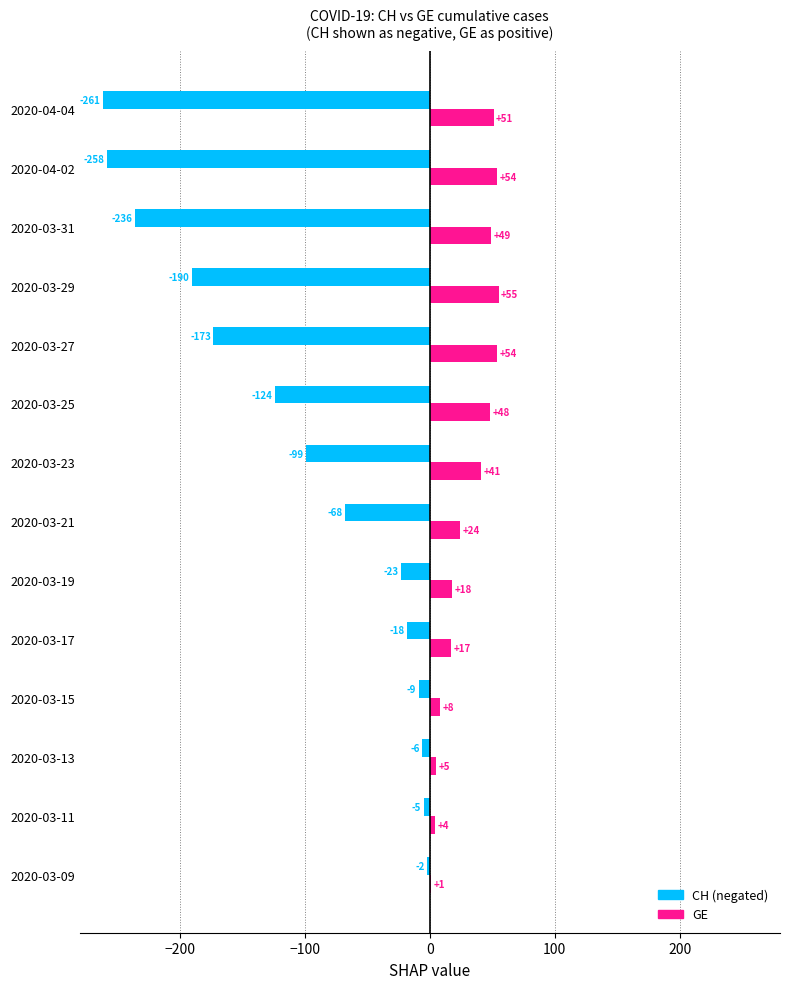

What is the total value across all series at 2020-04-04?

-210